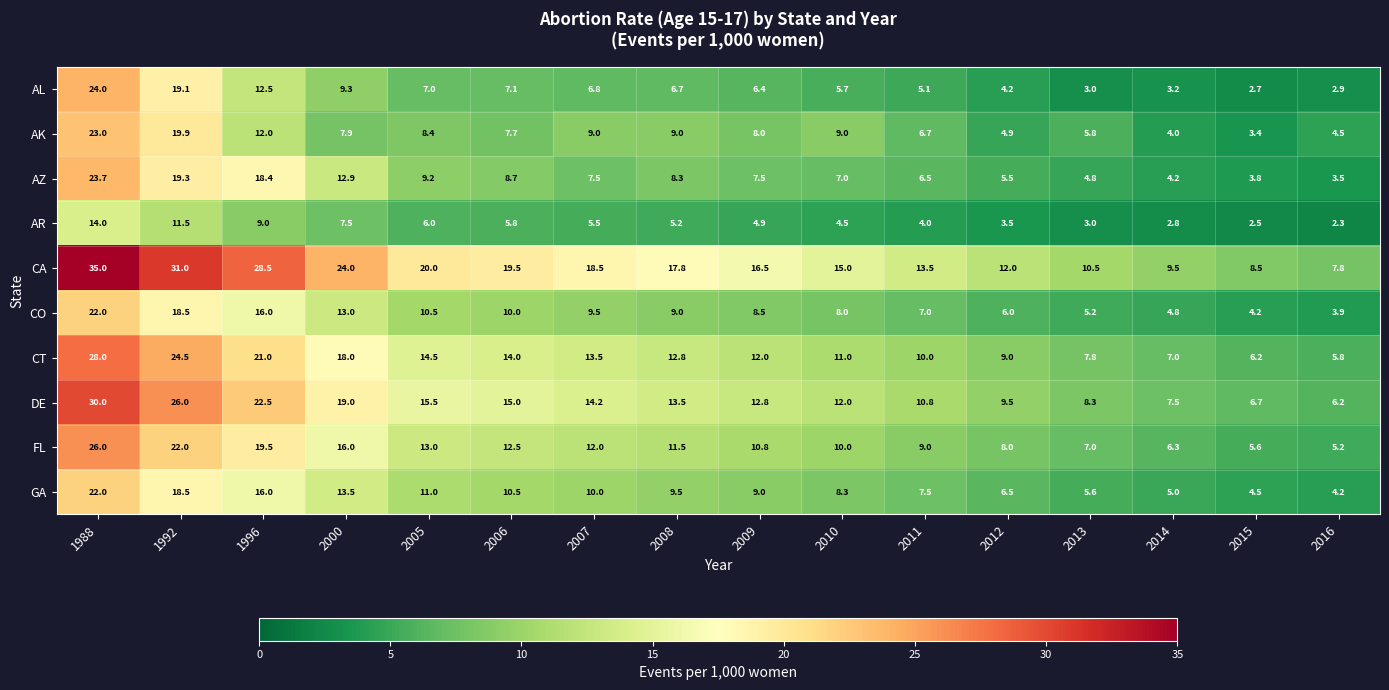

Which series has the largest total across all categories?

CA